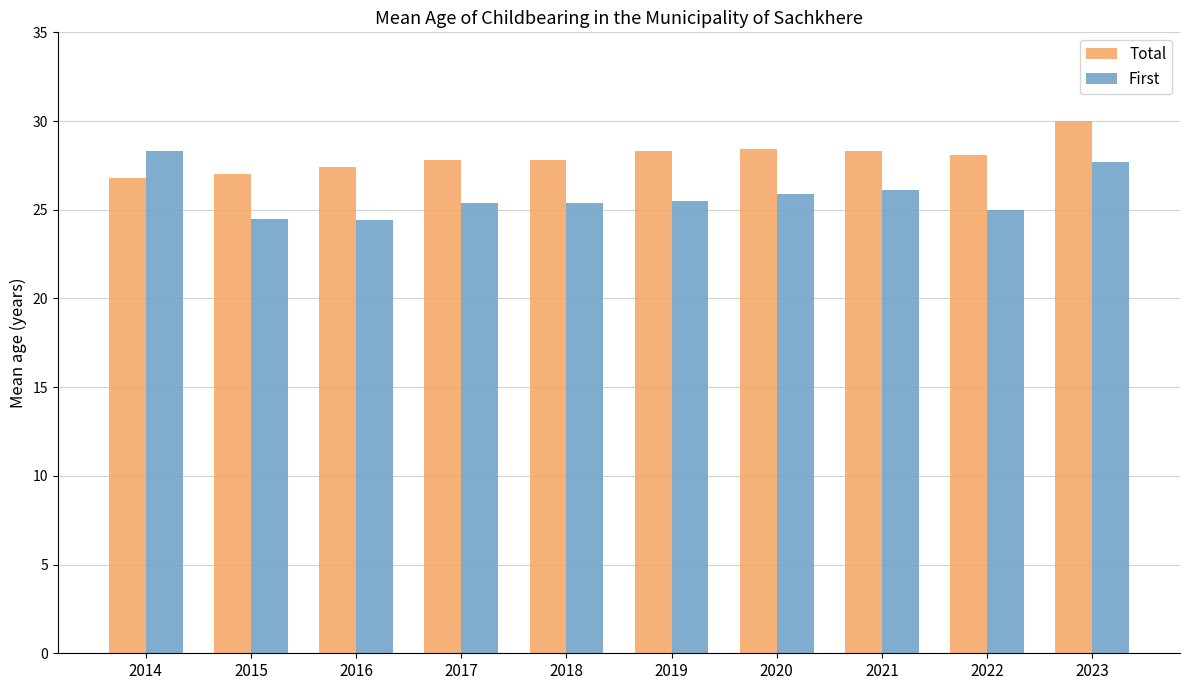

What is the sum of the Total values at 2021 and 2020?

56.7